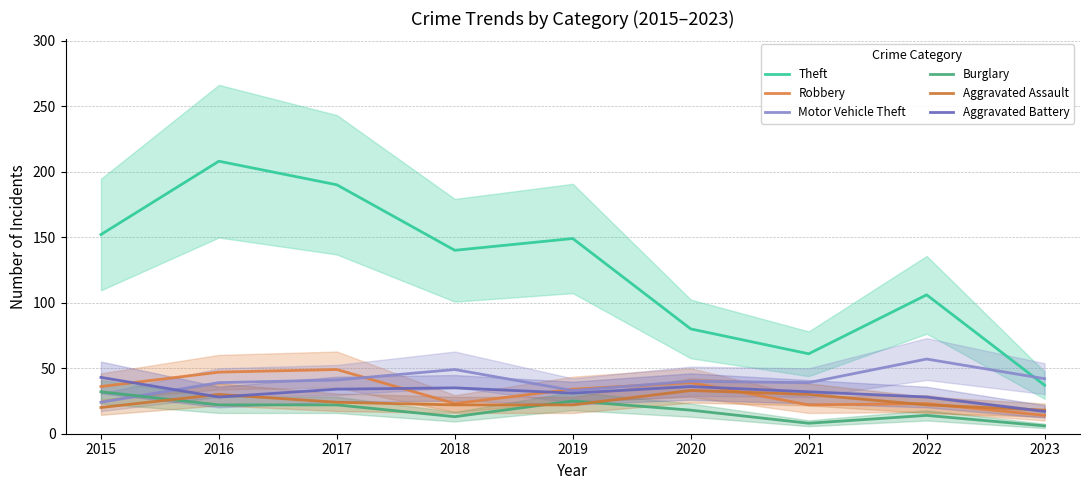

At which label does Theft reach its peak?

2016